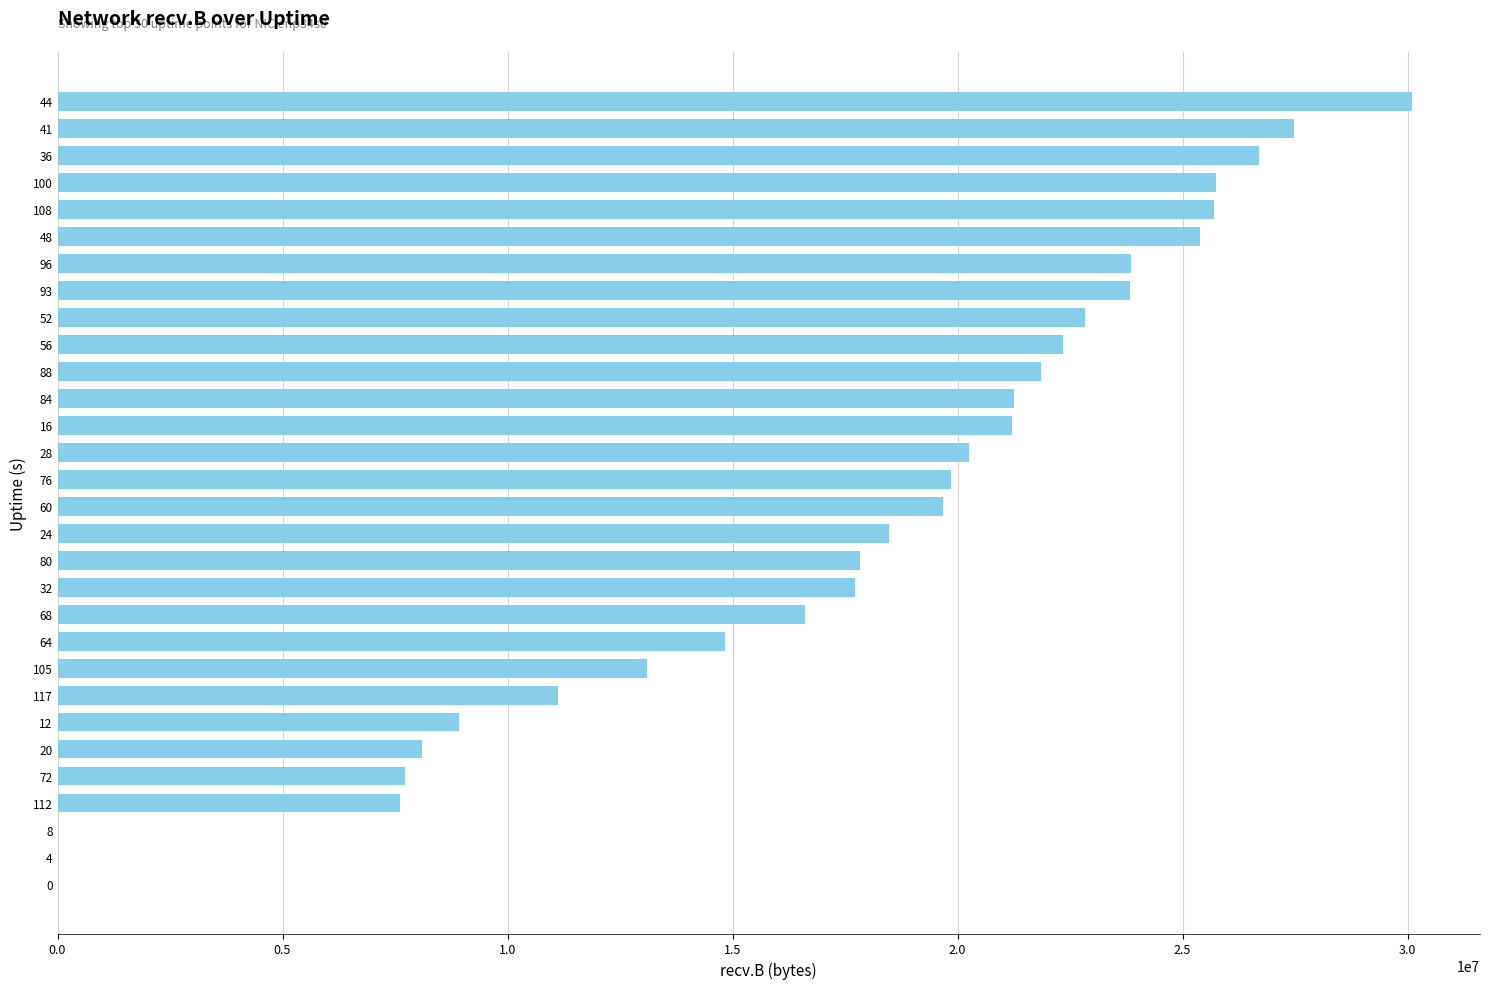

Is it true that the value at 4 is 0?

True